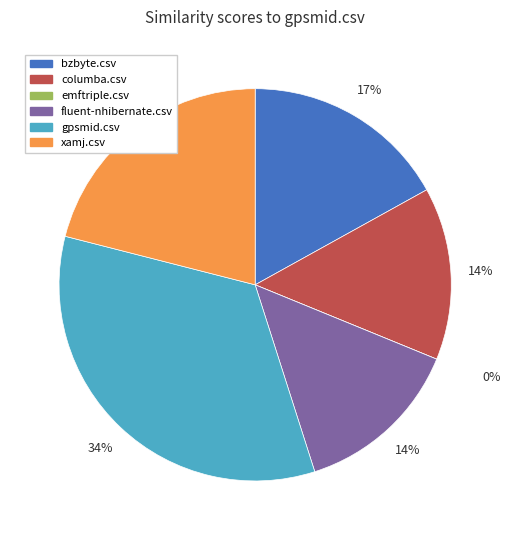

Is it true that columba.csv is 9% of the pie?

False